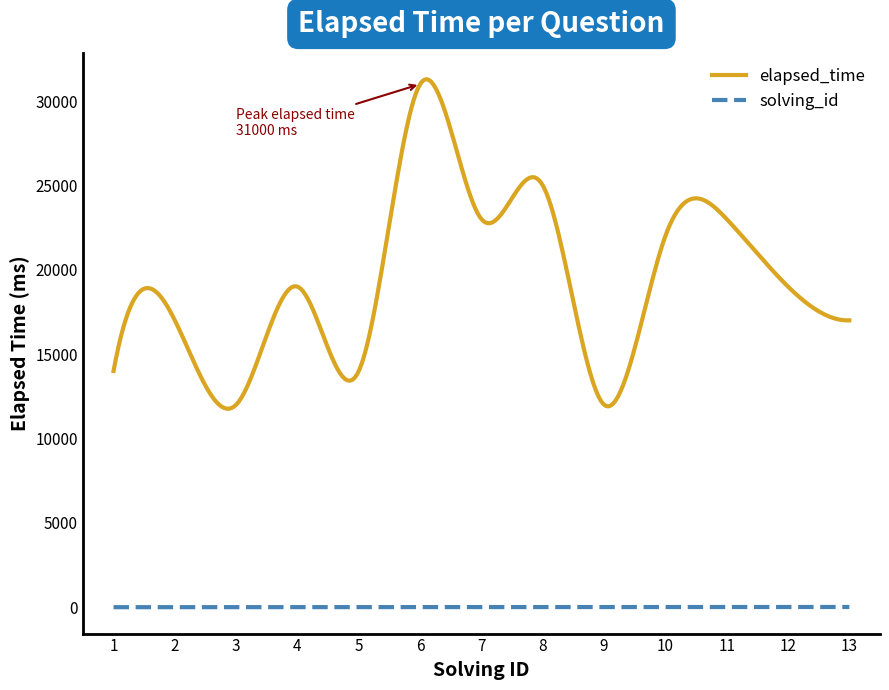

Which series has the widest spread of values?

elapsed_time